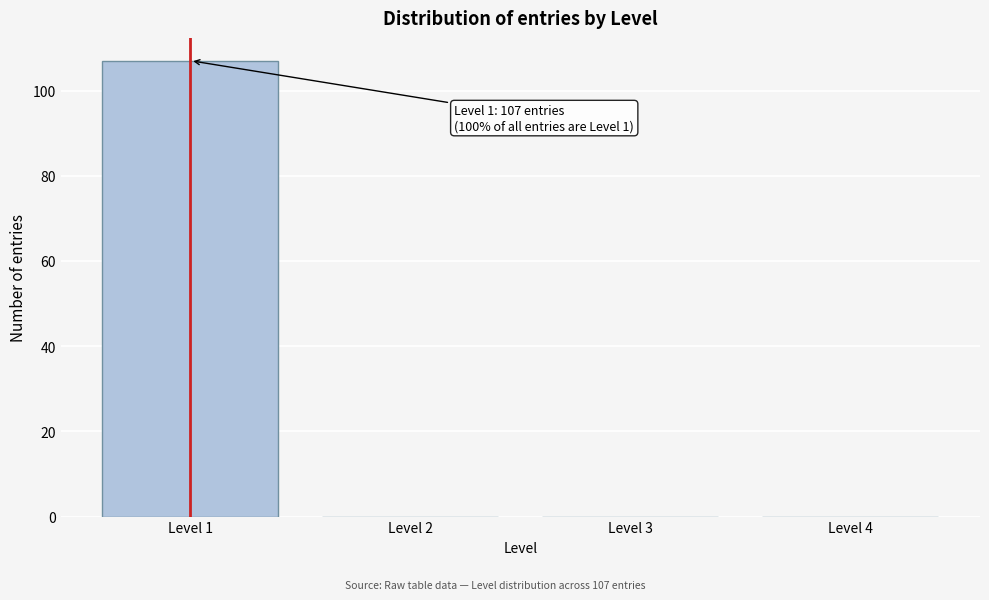

Reading left to right, list all the values displayed in this chart.

Level 1=107	Level 2=0	Level 3=0	Level 4=0